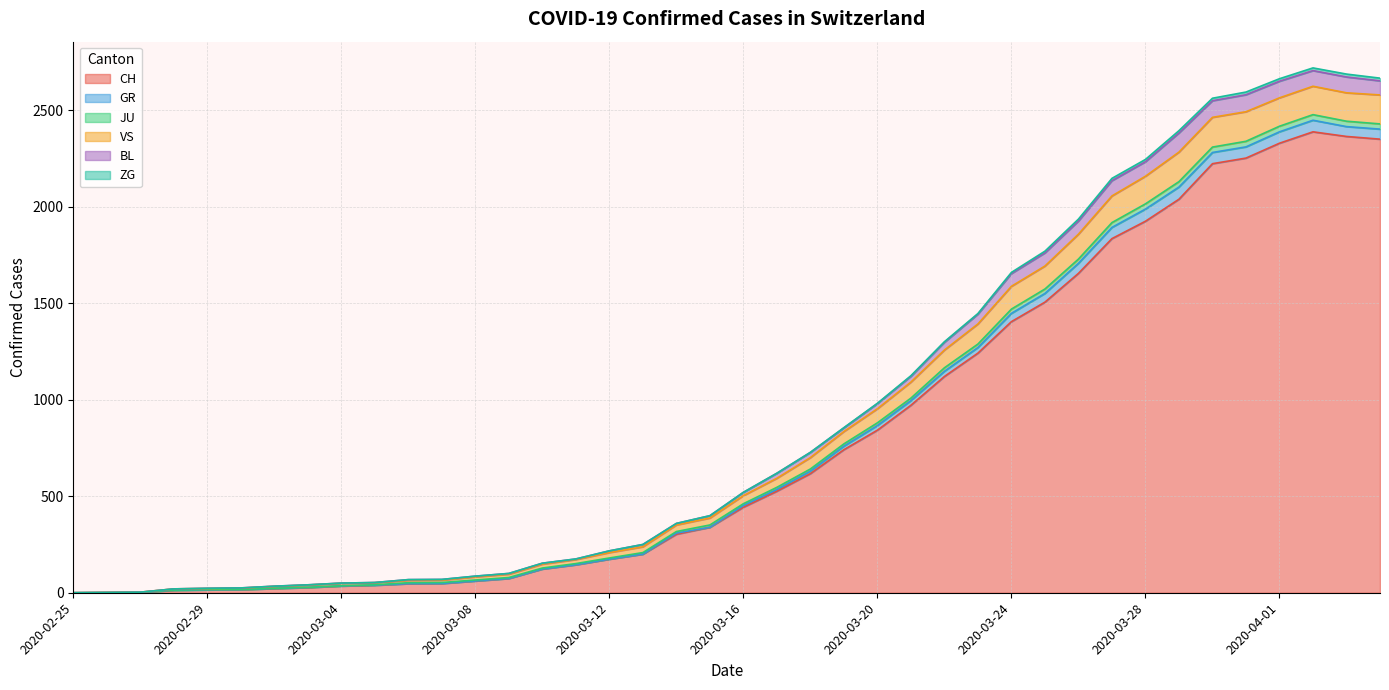

How many data points in GR are above 520?

19